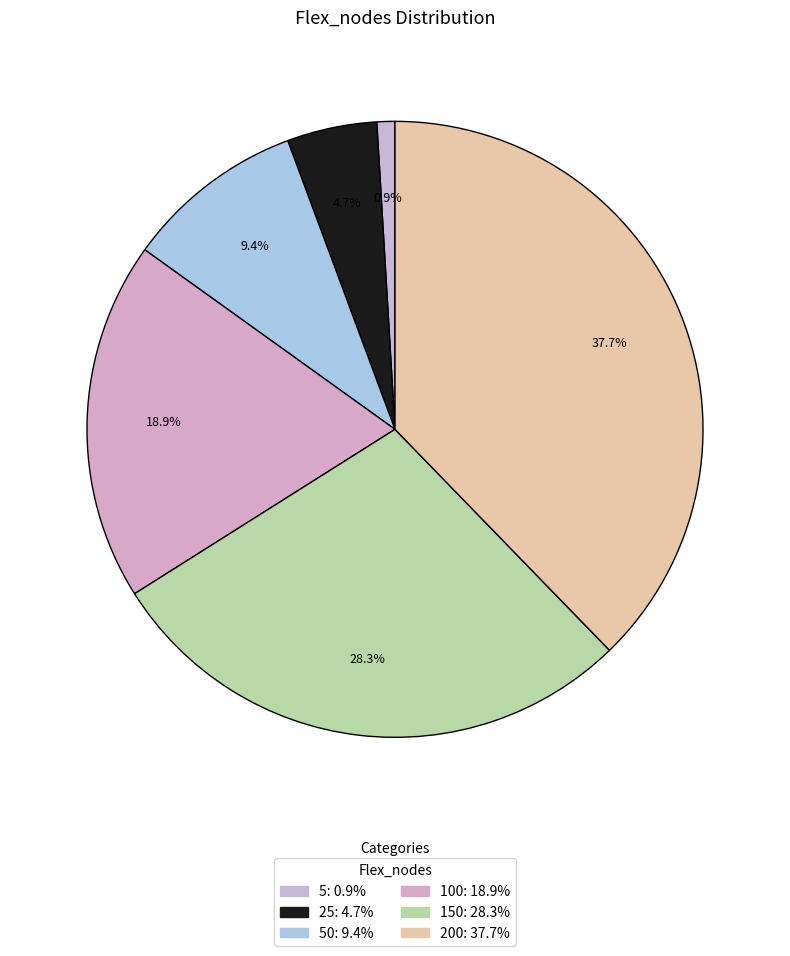

How many slices are in this pie chart?

6